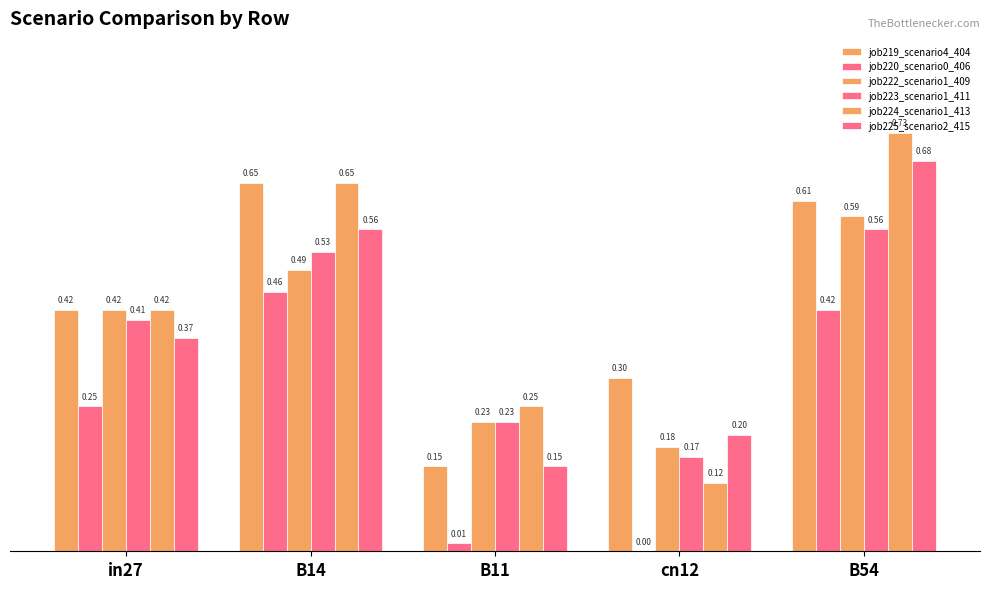

What is the highest value of the job224_scenario1_413 series?

0.7